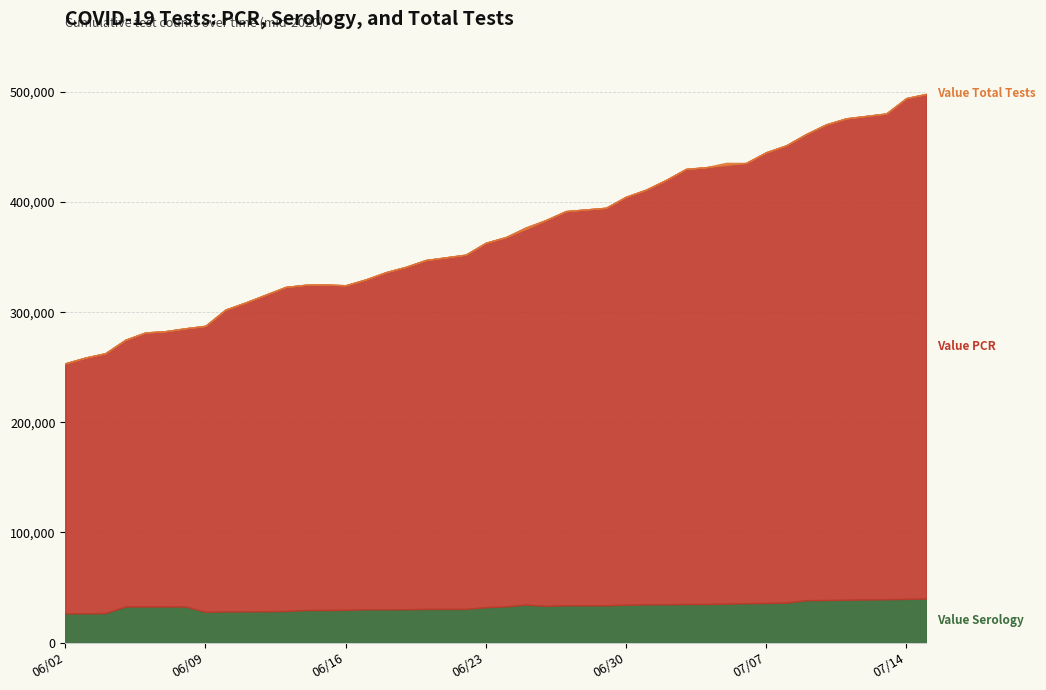

What is the difference between the Value Serology values at 06/25/2020 and 06/15/2020?

4912